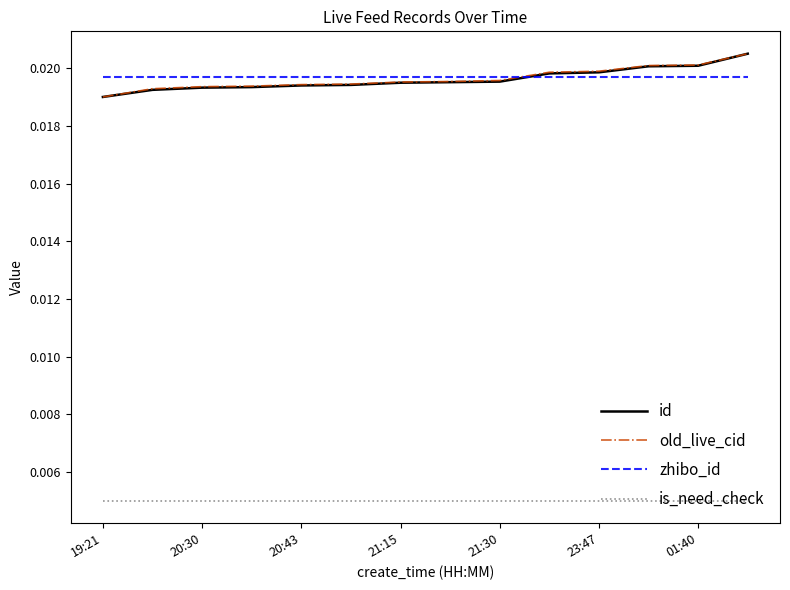

True or false: id and is_need_check intersect in this chart.

False